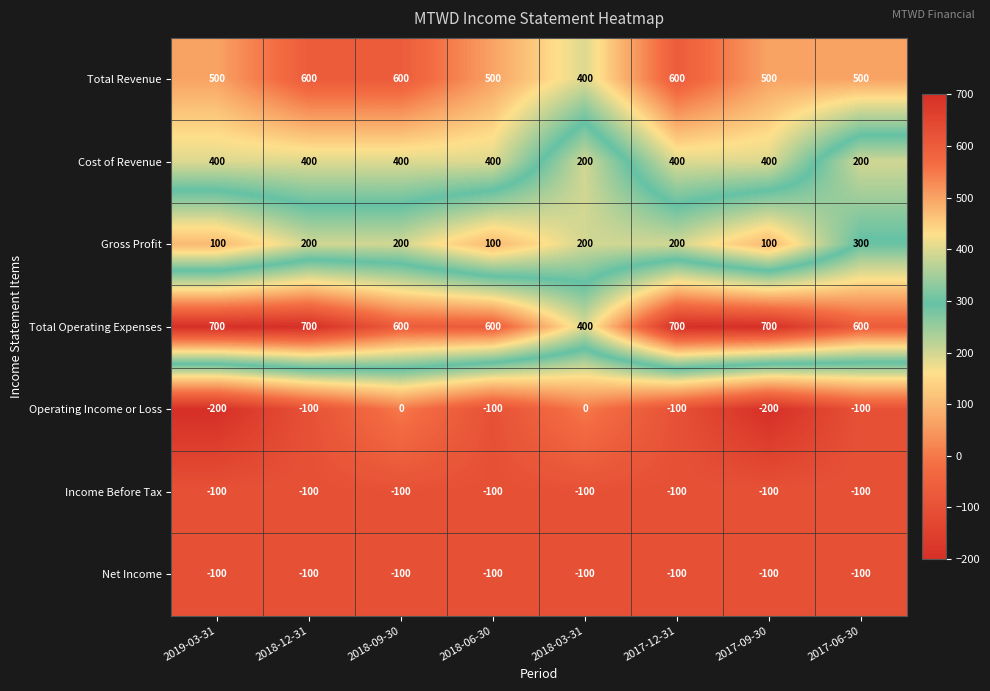

At how many categories does at least one series exceed 293?

8